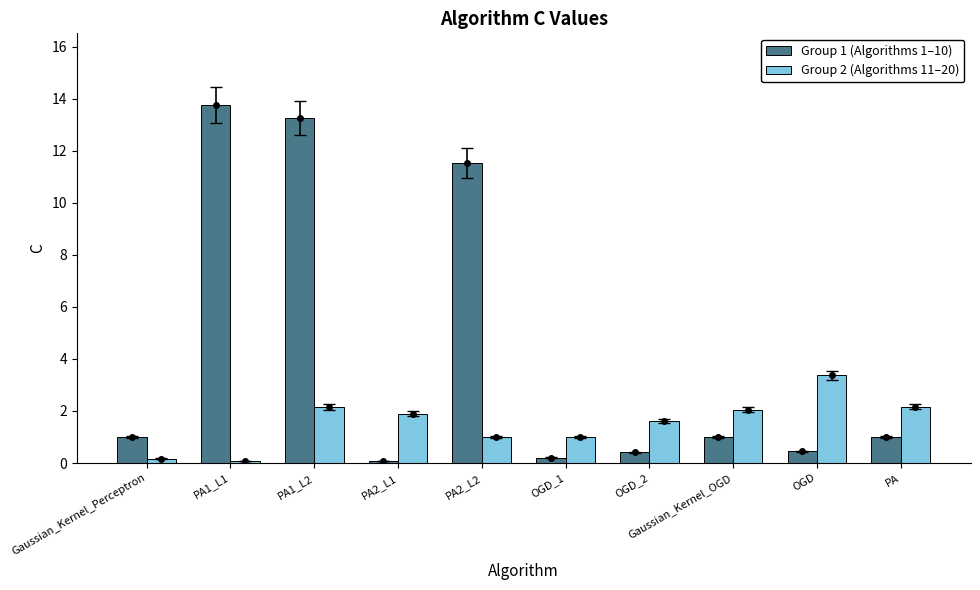

Is the value of Group 2 (Algorithms 11–20) at PA2_L1 greater than the value of Group 1 (Algorithms 1–10) at OGD?

Yes